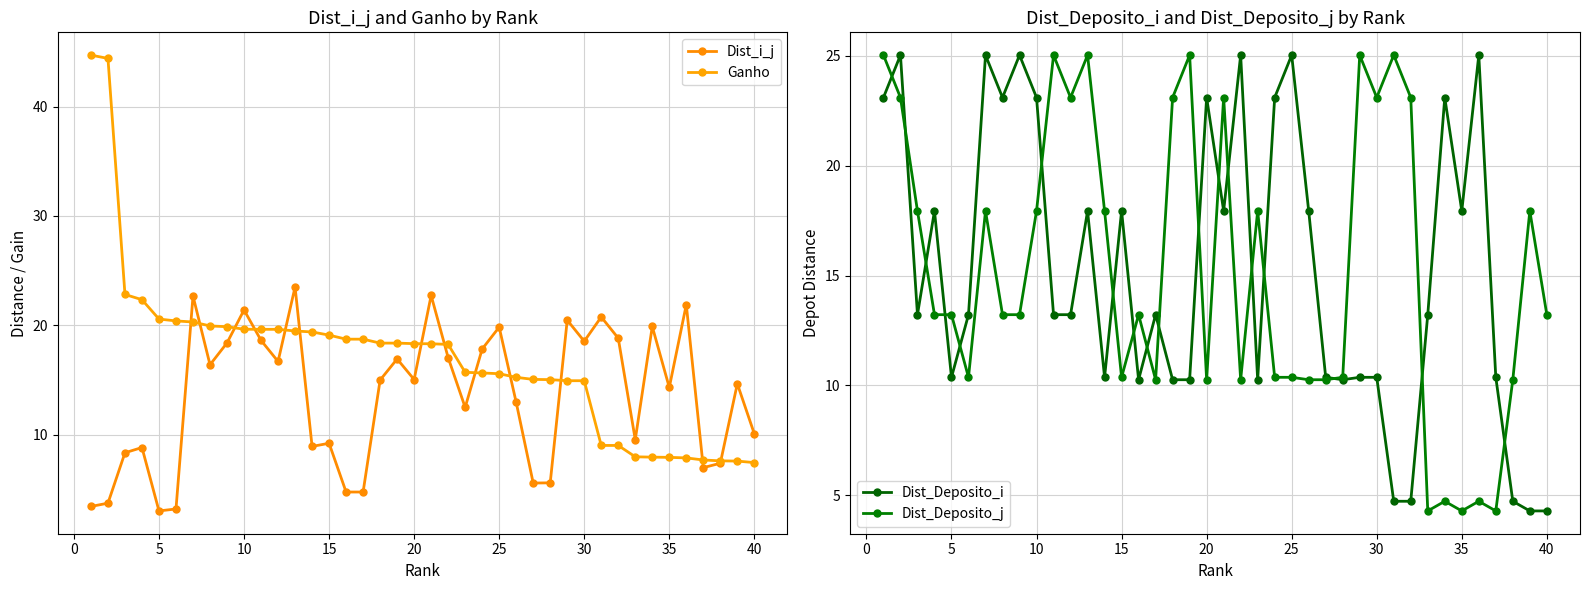

The Dist_Deposito_j series shows 5.6 at 10. True or false?

False